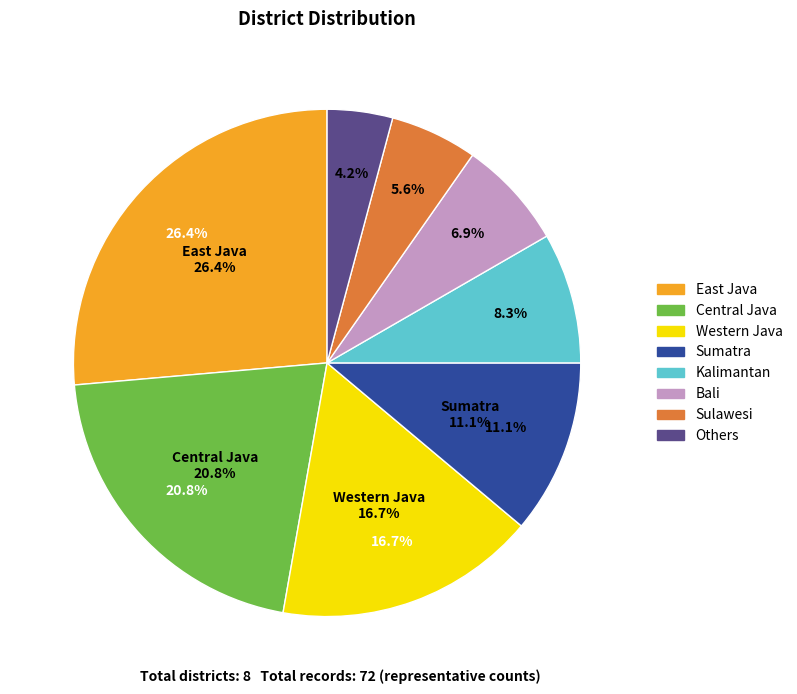

How many segments does this pie chart have?

8